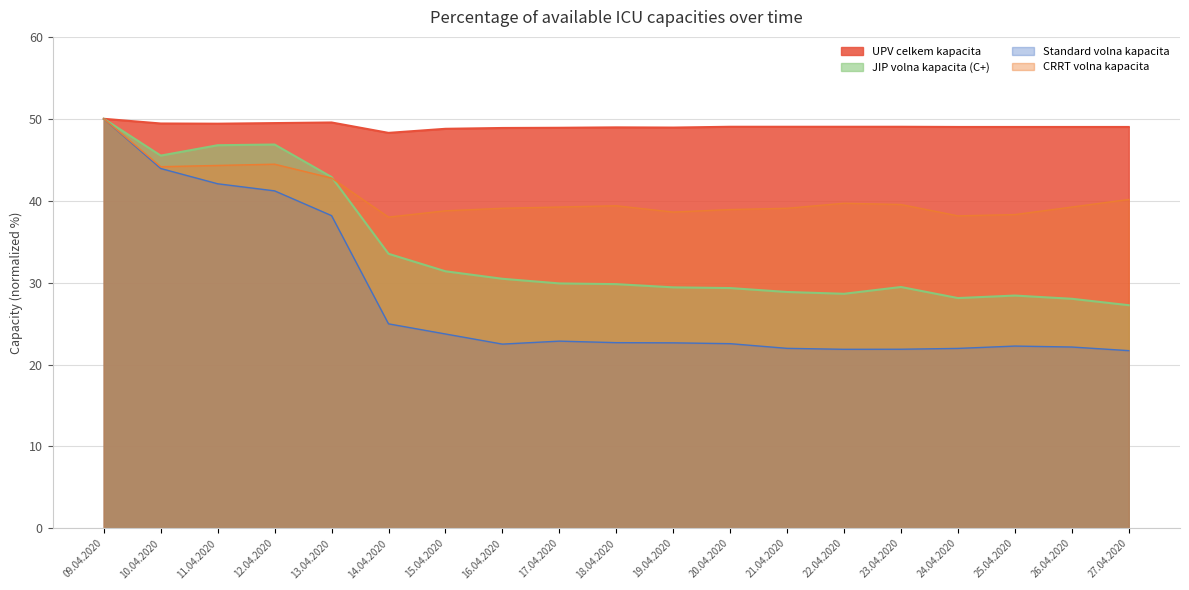

What are all the series names shown in the legend?

UPV celkem kapacita, JIP volna kapacita (C+), Standard volna kapacita, CRRT volna kapacita